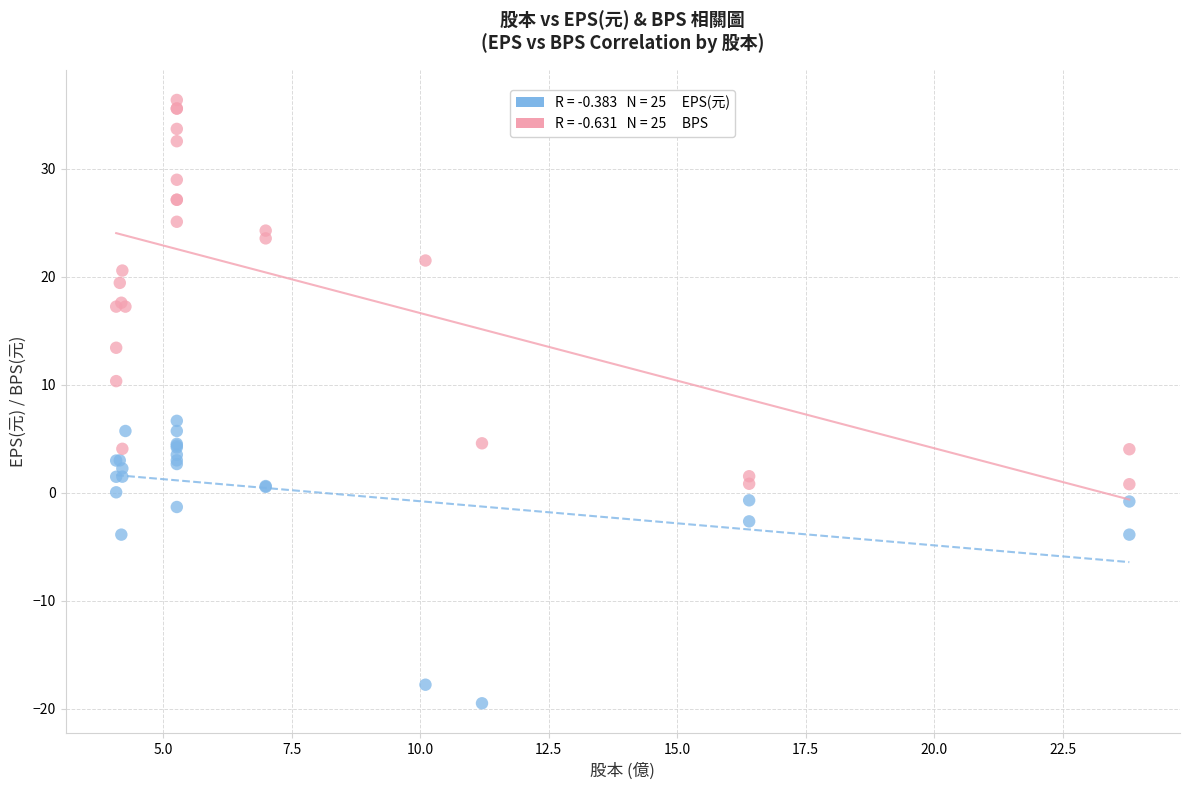

Across all series, what Y value is closest to 8?

6.7